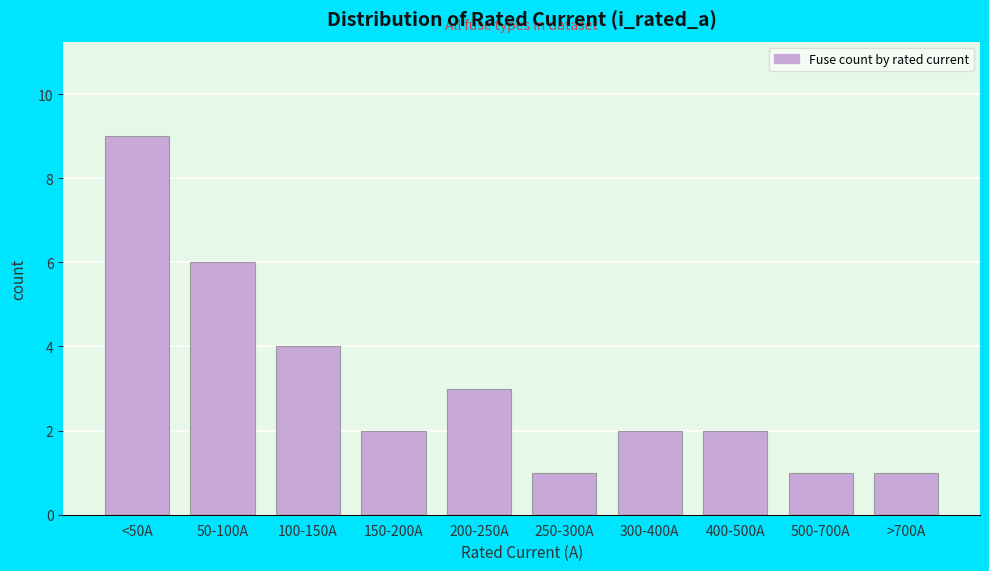

Reading left to right, transcribe all the data shown in this chart.

9	6	4	2	3	1	2	2	1	1